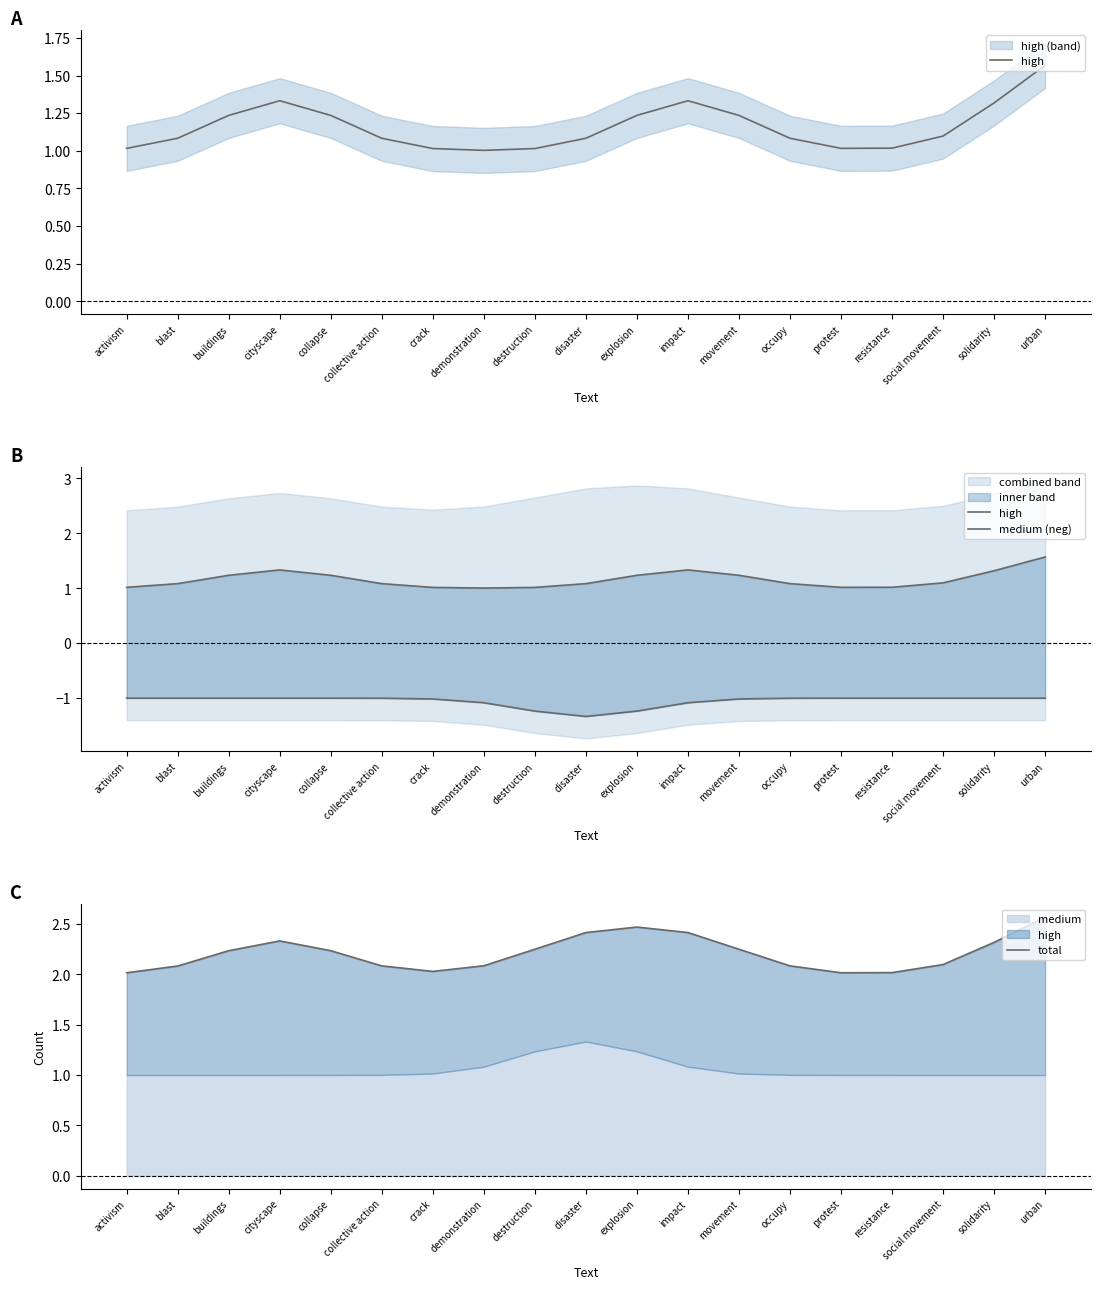

How many lines are shown in the chart?

3